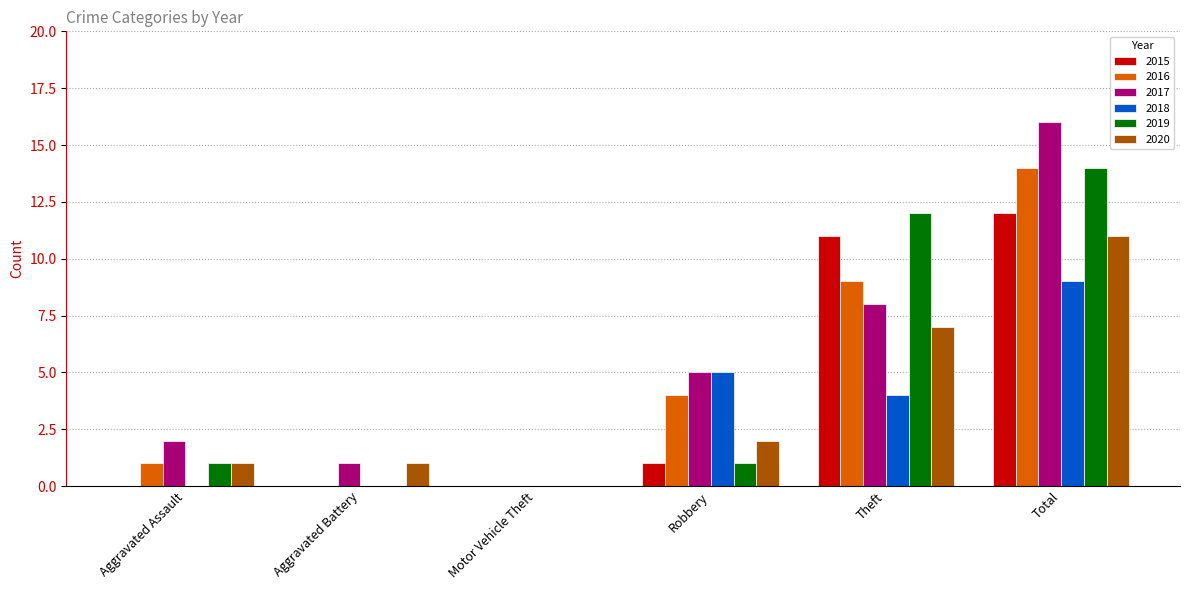

At which label does 2018 reach its peak?

Total